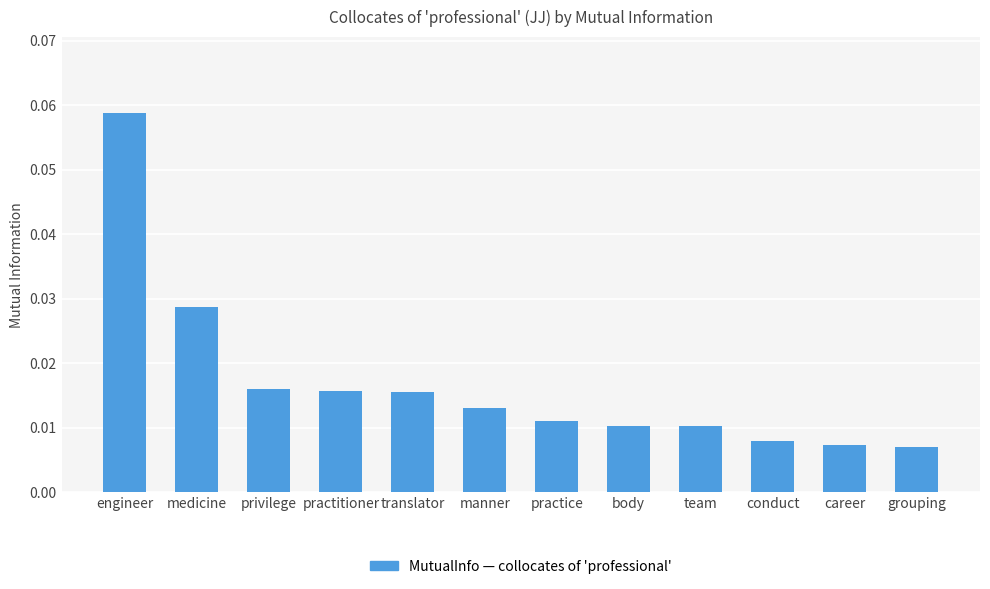

What is the label of the 1st bar from the left?

engineer